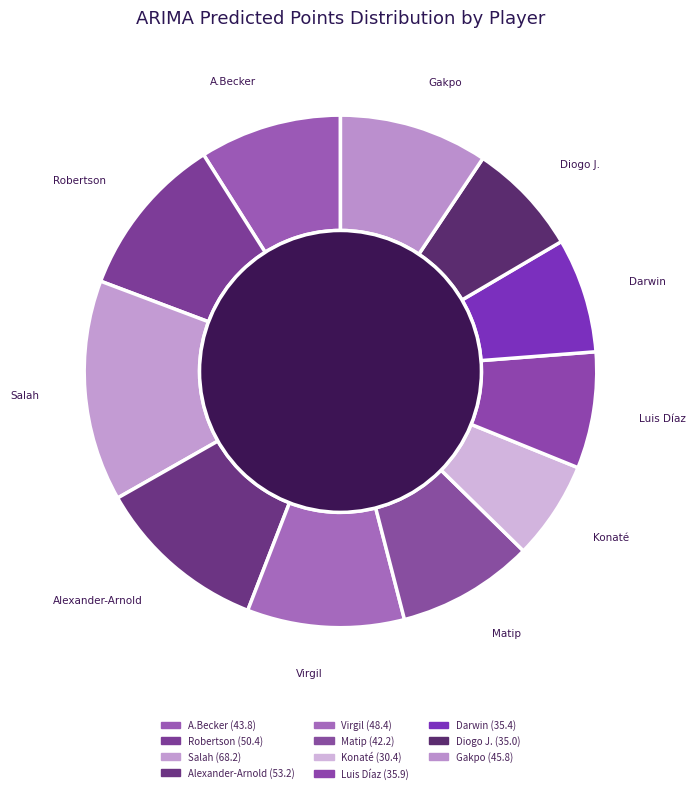

How many segments does this pie chart have?

11